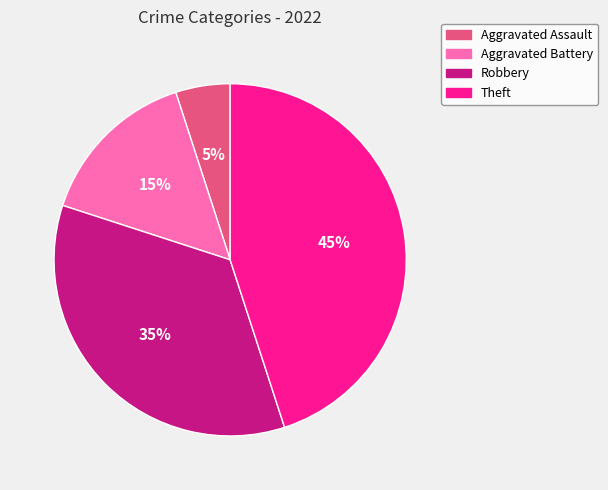

To the nearest percent, what percentage of the pie is Robbery?

35%